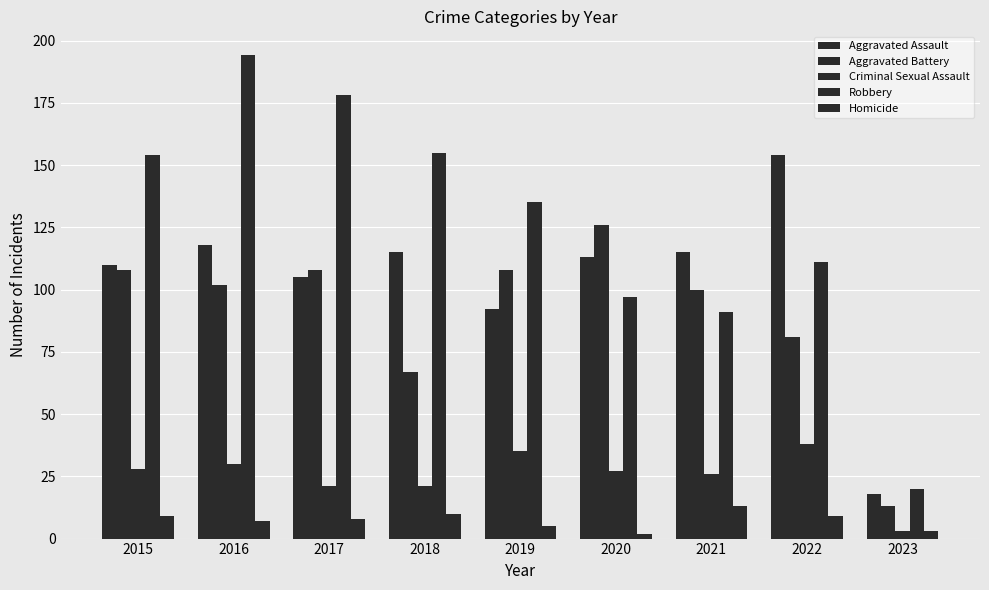

Is the value of Robbery at 2023 greater than the value of Aggravated Battery at 2023?

Yes